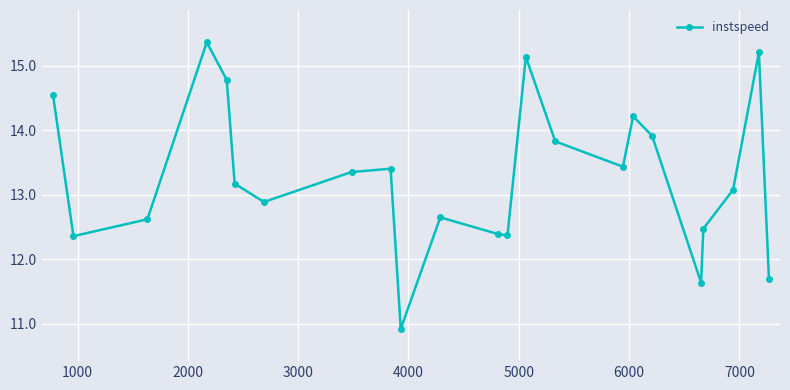

What is the value of the 19th point from the left?

11.6